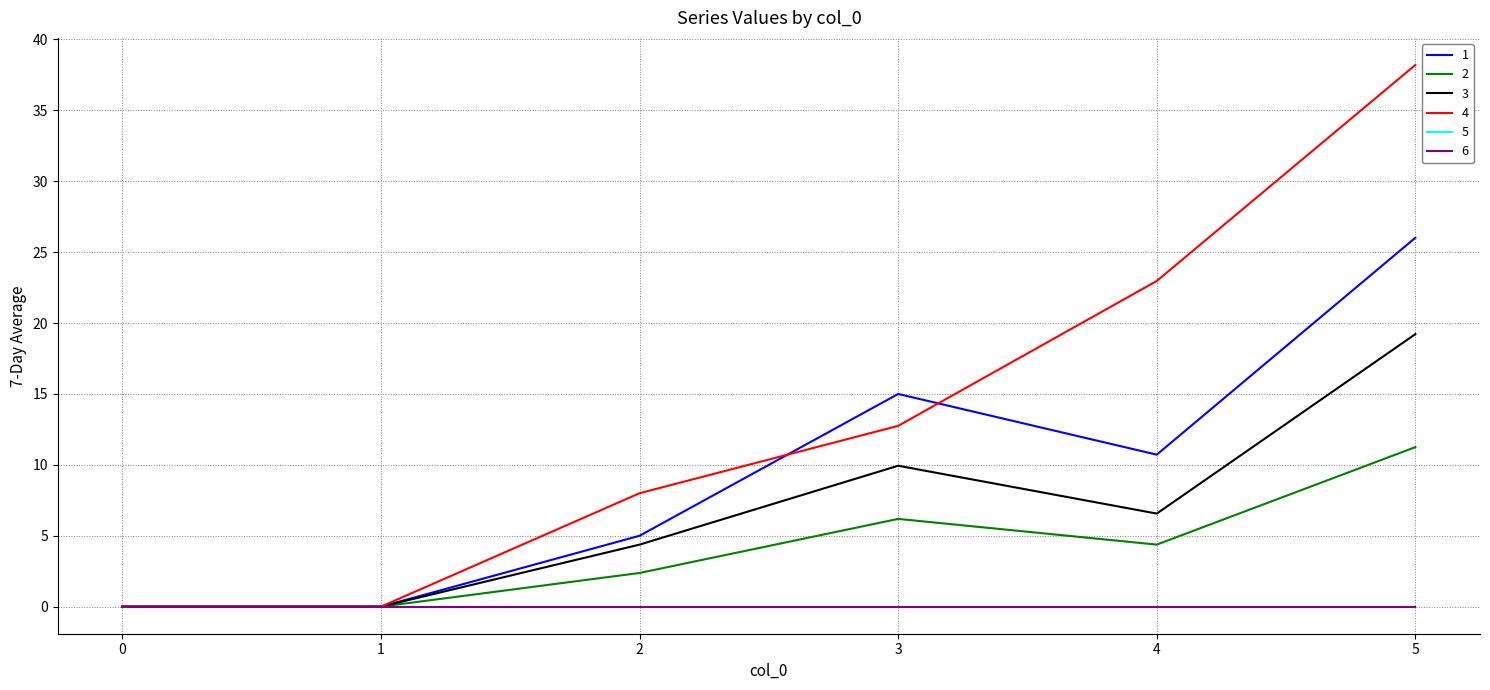

Is this an area chart (filled region under the line)?

No